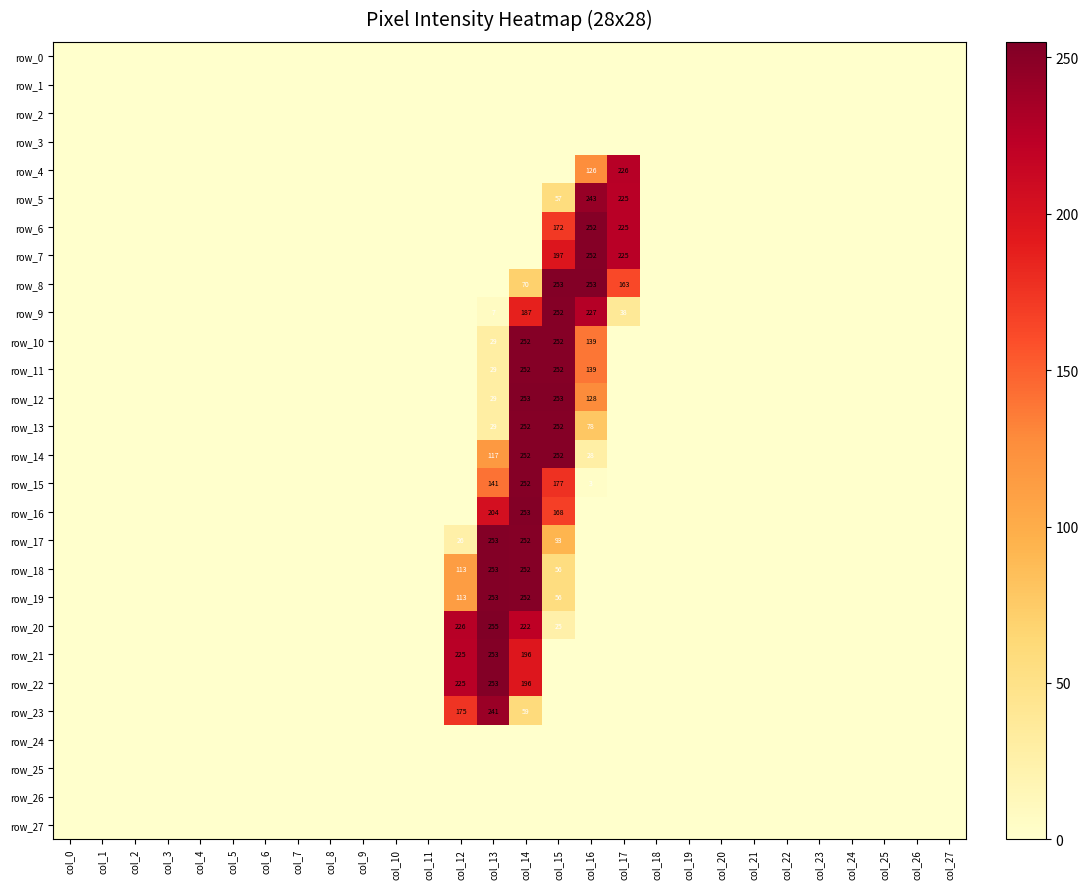

At which category is the sum across all series the highest?

col_14